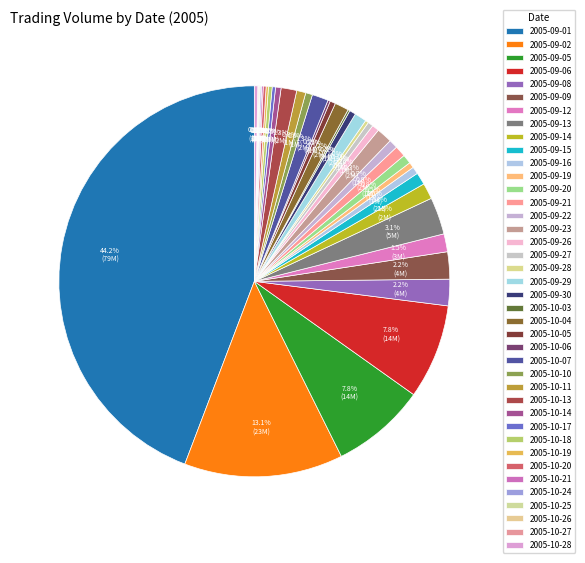

Is it true that 2005-09-13 is 3% of the pie?

True